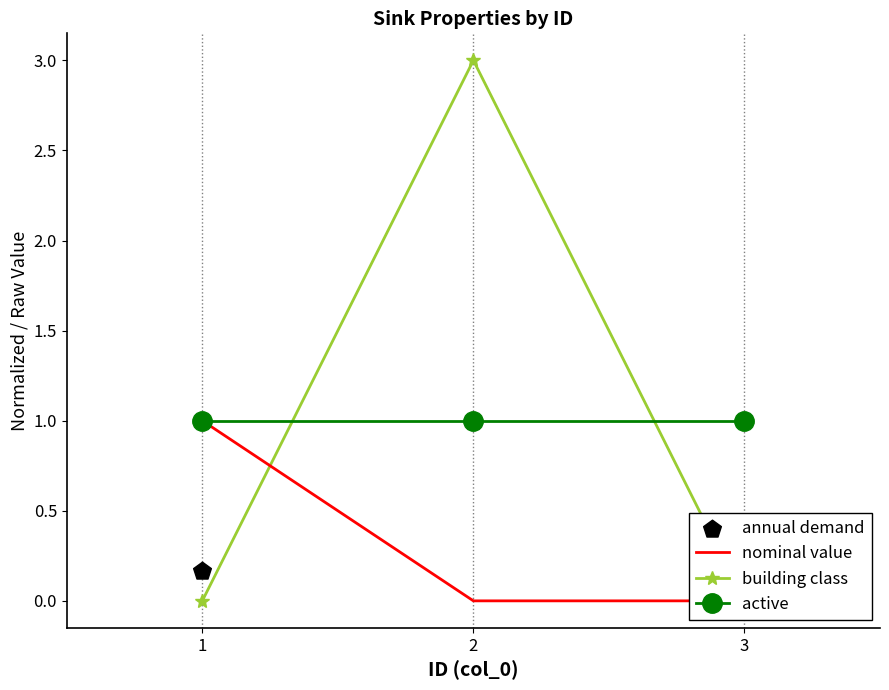

What are all the series names shown in the legend?

nominal value, building class, active, annual demand